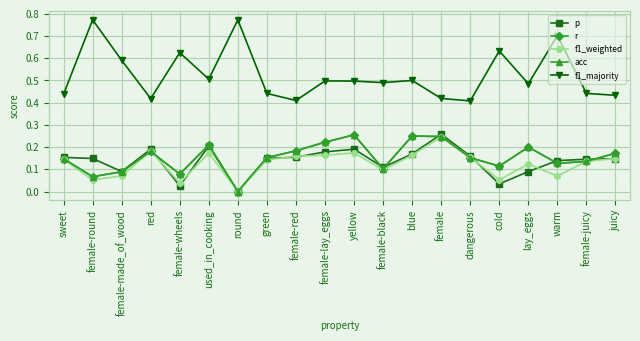

Between used_in_cooking and green, which is larger?

used_in_cooking